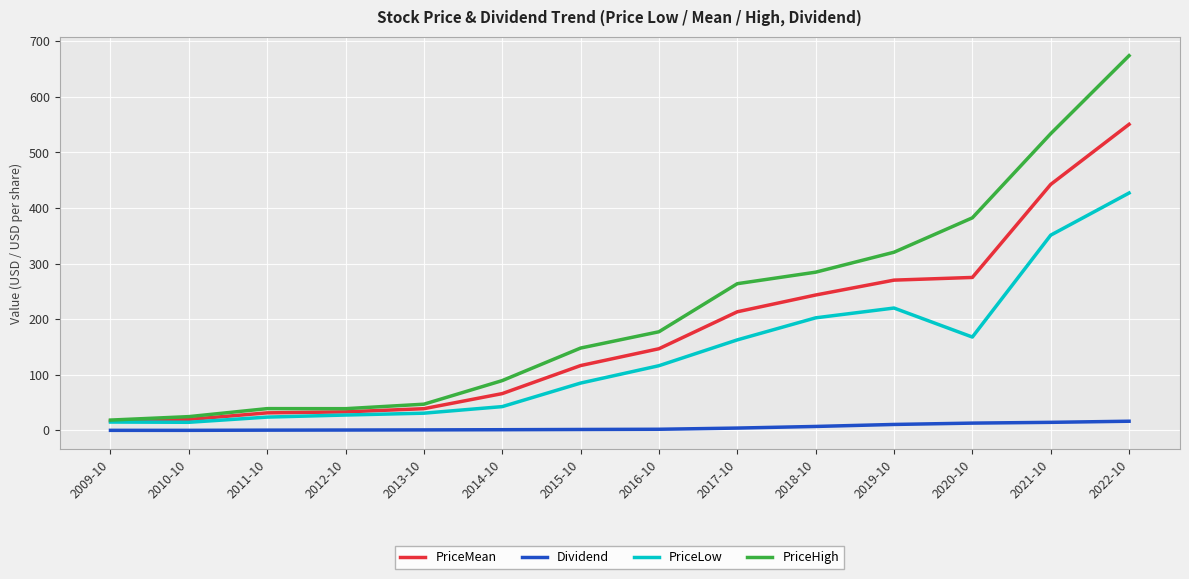

Which series has the largest total across all categories?

PriceHigh